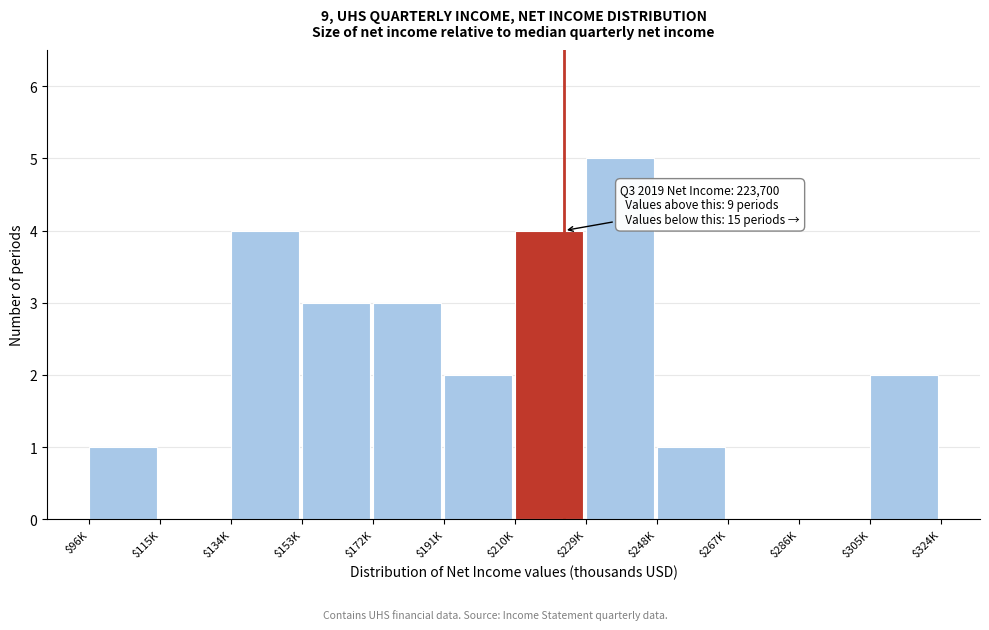

What is the sum of all values?

25